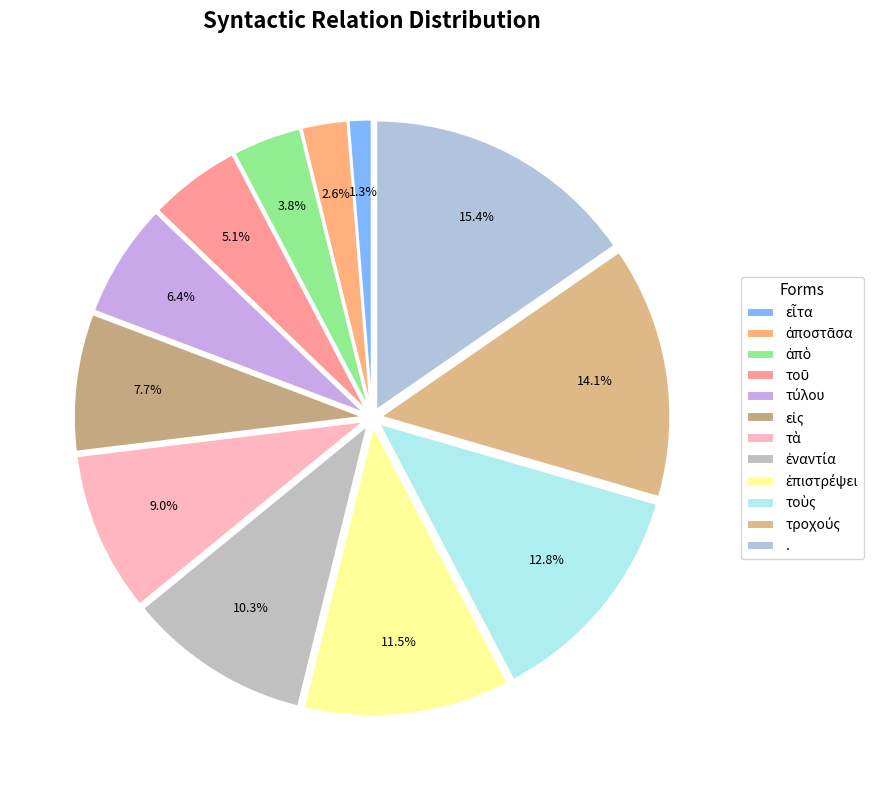

Count the number of slices in the pie.

12